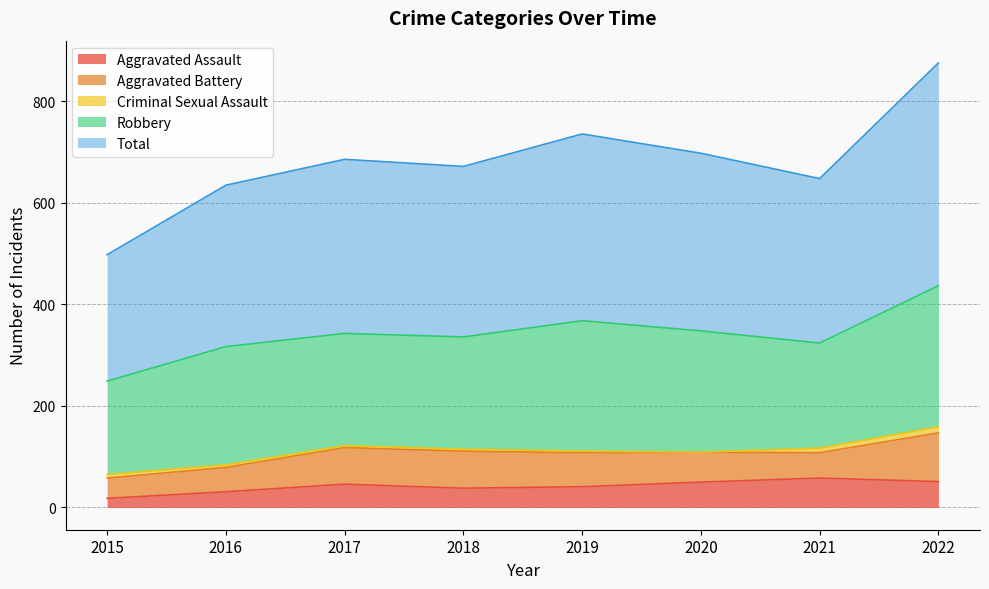

The Criminal Sexual Assault series shows 4 at 2018. True or false?

True